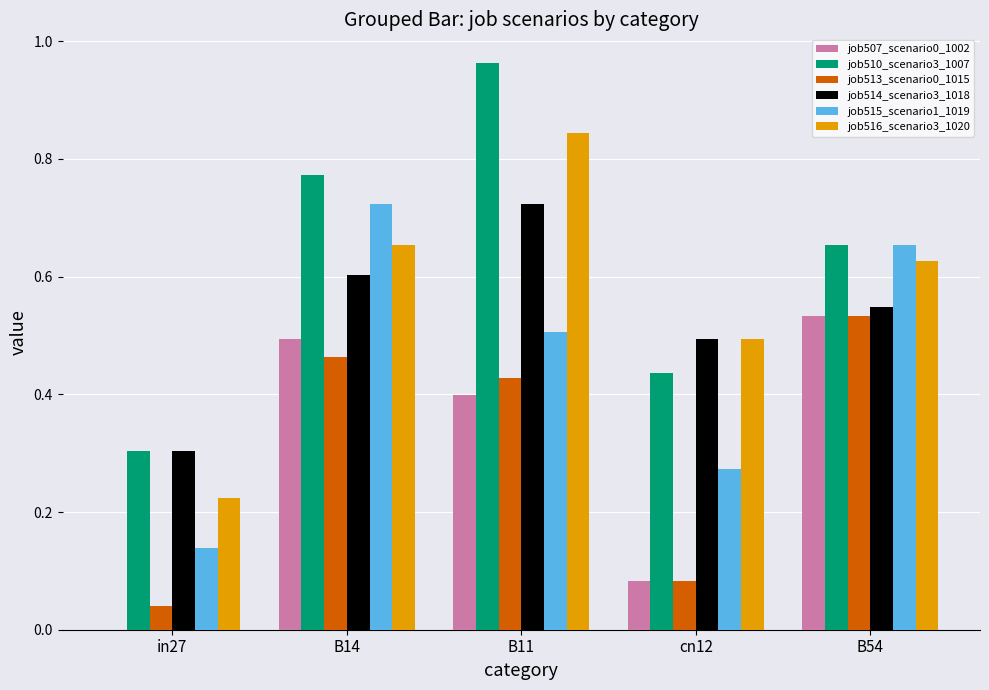

Is the value of job515_scenario1_1019 at B14 greater than the value of job516_scenario3_1020 at B54?

Yes